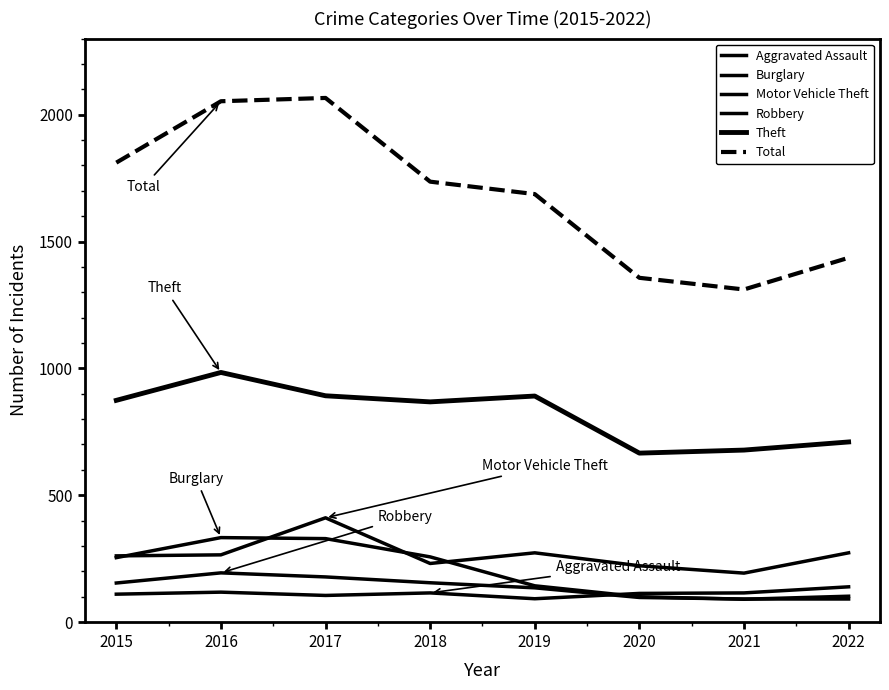

Does the chart have visible grid lines?

No